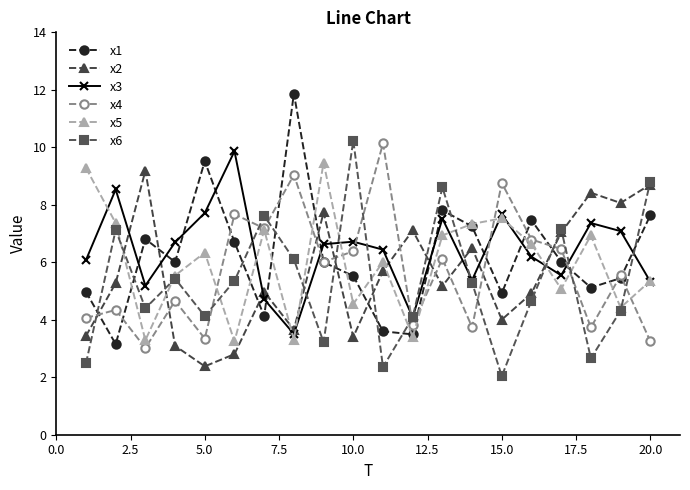

What is the value of the x3 point at the 20th from the left?

5.3